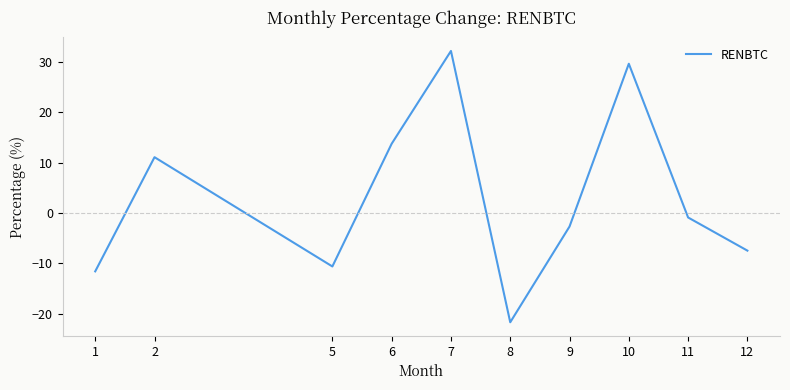

What is the change in value from 7 to 8?

-53.9